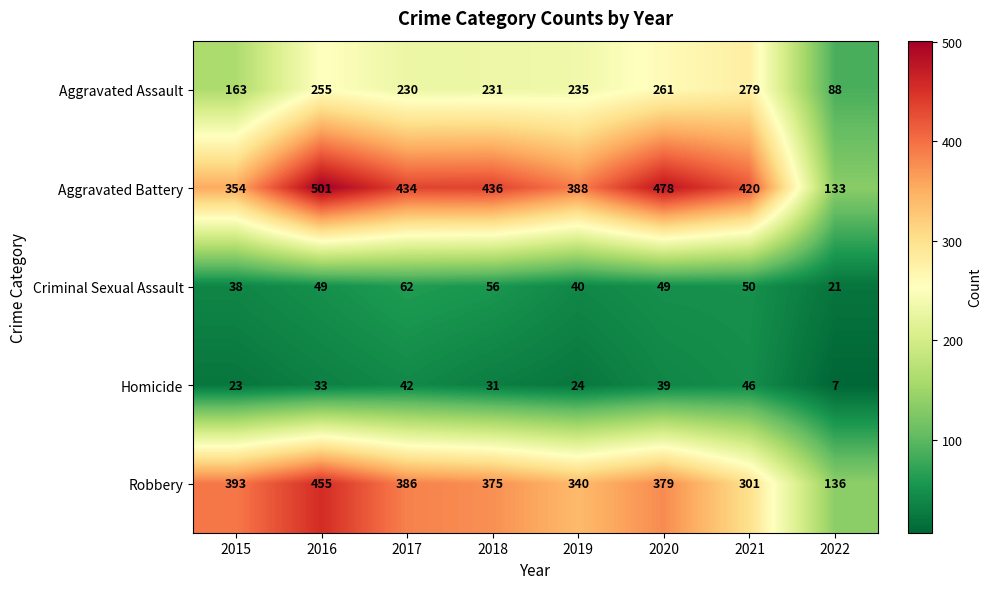

Where does the Robbery series first go above 379?

2015